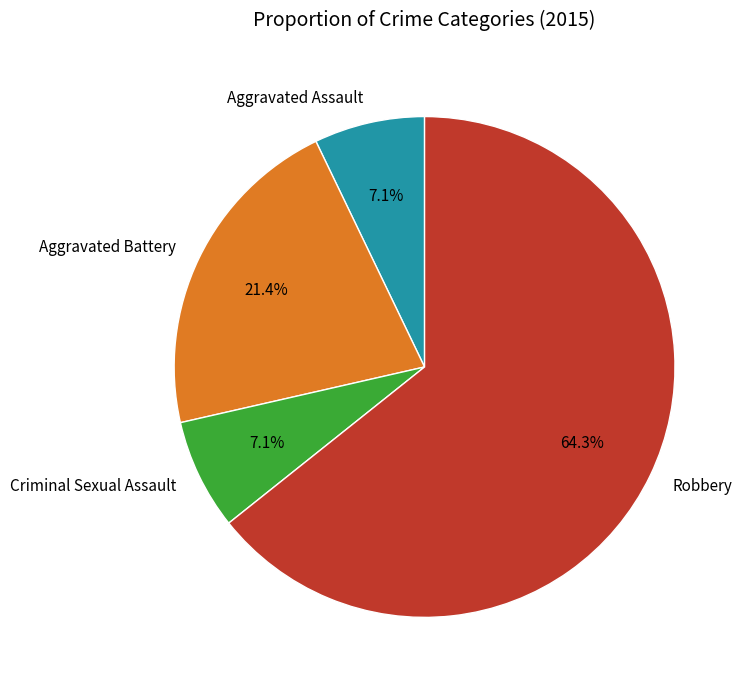

Between Aggravated Battery and Criminal Sexual Assault, which is larger?

Aggravated Battery